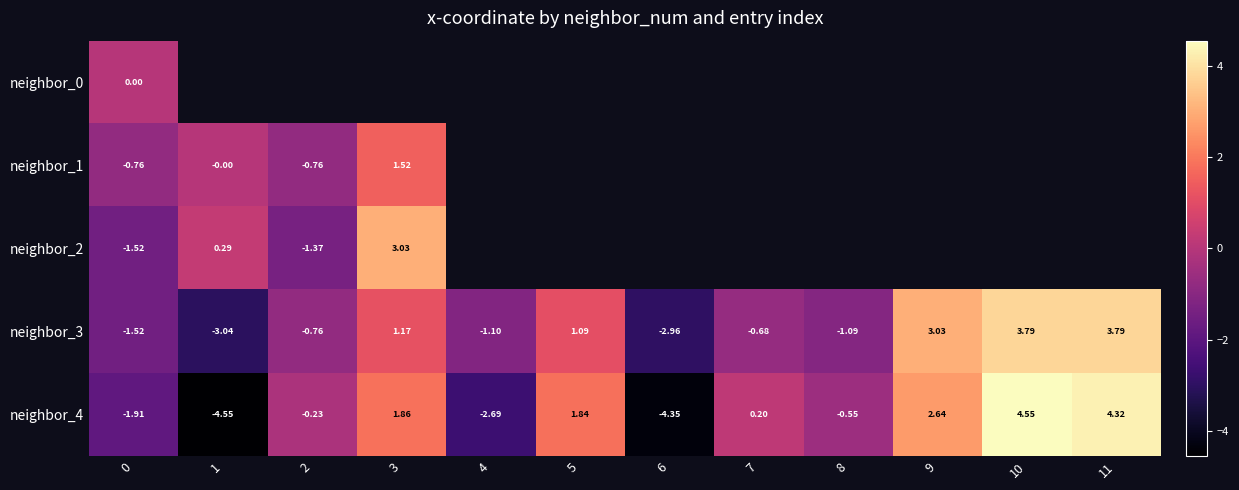

How many values in neighbor_4 are below zero?

6